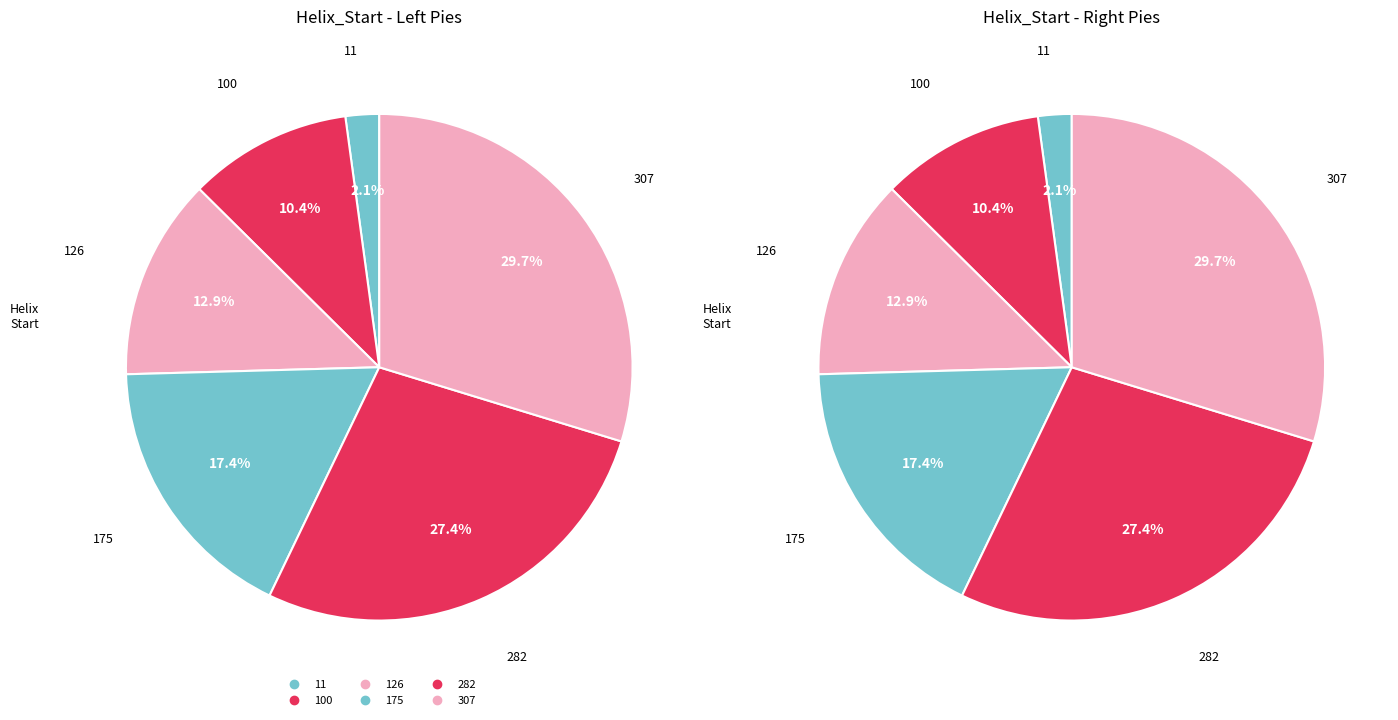

What portion of the pie excludes 100?

89.6%